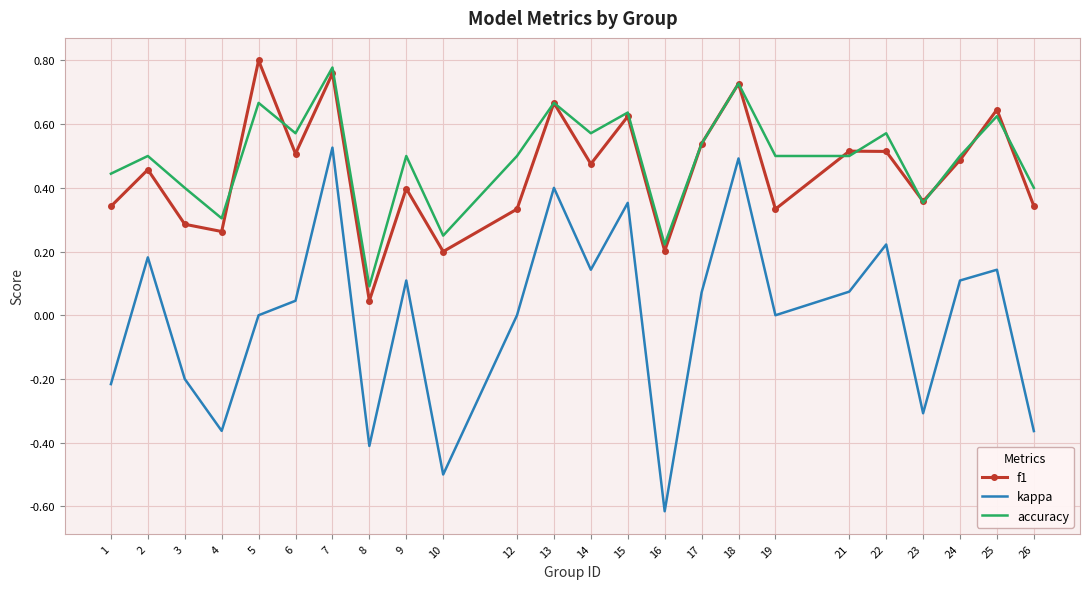

What are all the series names shown in the legend?

f1, kappa, accuracy